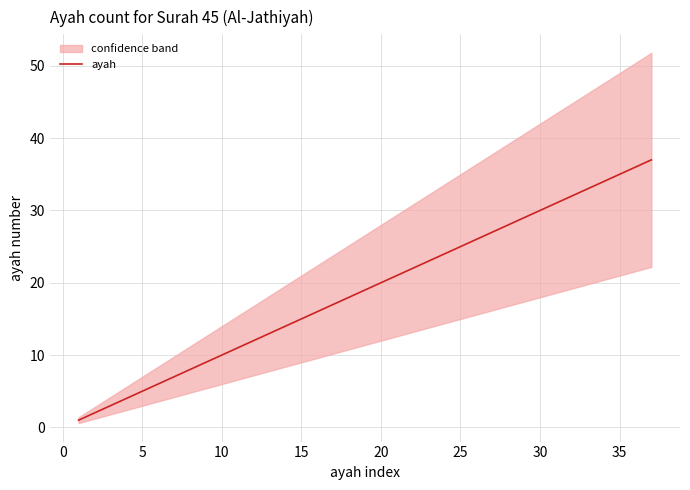

The value of ayah at 10 is 10. True or false?

True